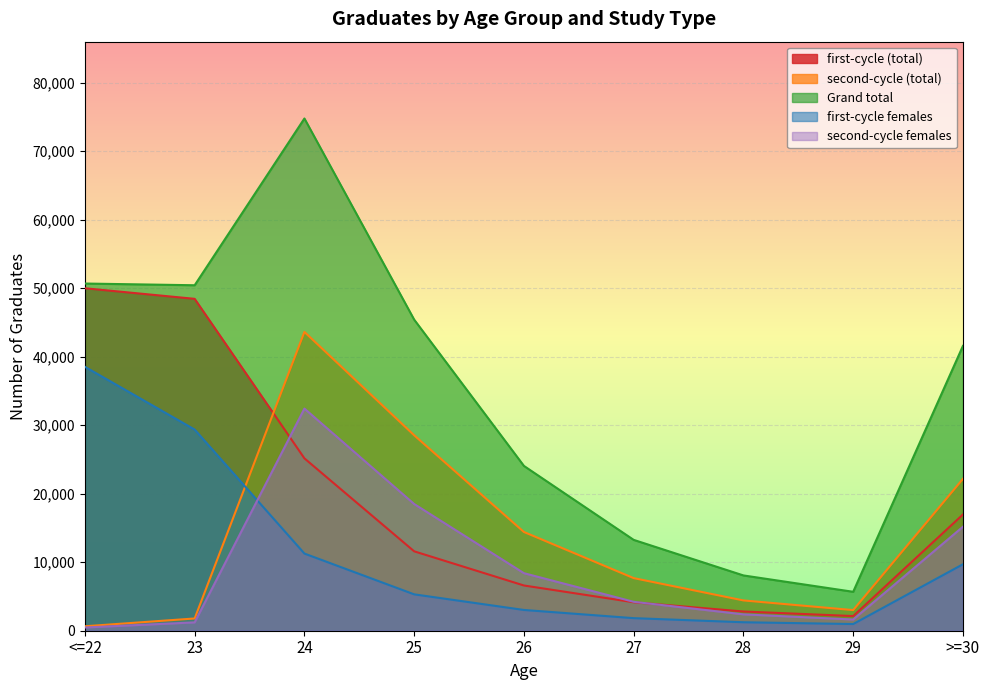

True or false: Grand total has a value of 50665 at <=22.

True